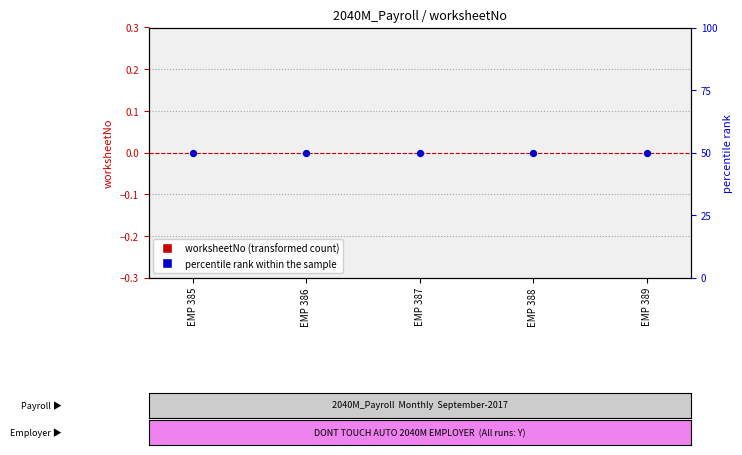

Is the value of percentile rank within the sample at EMP 387 greater than the value of worksheetNo (transformed count) at EMP 385?

Yes